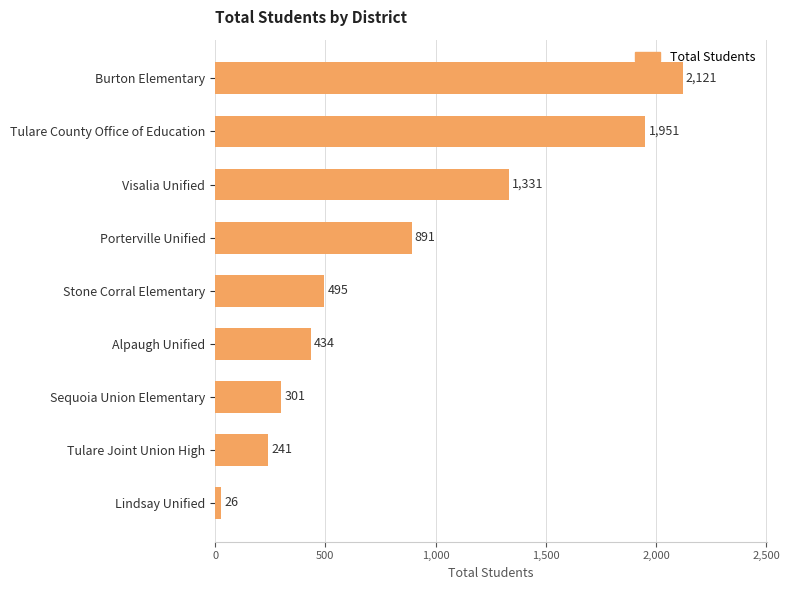

Read the value at Tulare County Office of Education.

1951